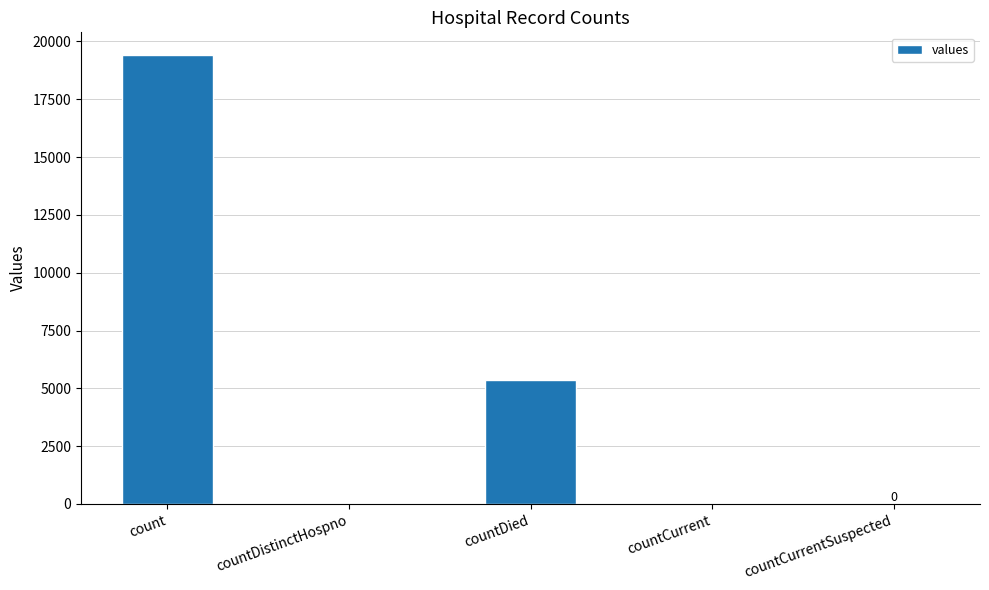

The value at countCurrent is 60. True or false?

True